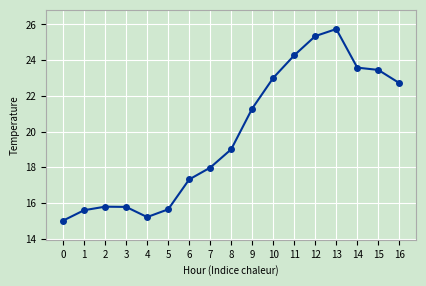

What is the sum of all values?

336.8